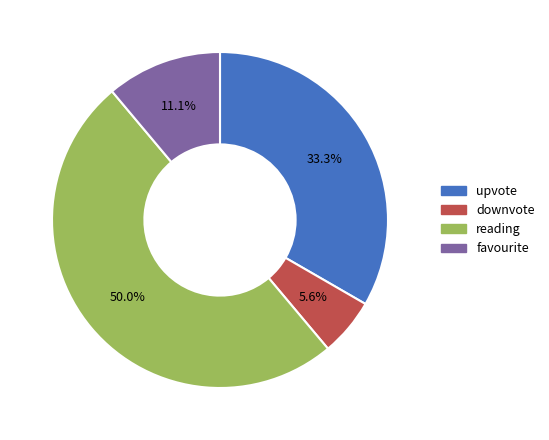

What percentage do reading and upvote together represent?

83.3%